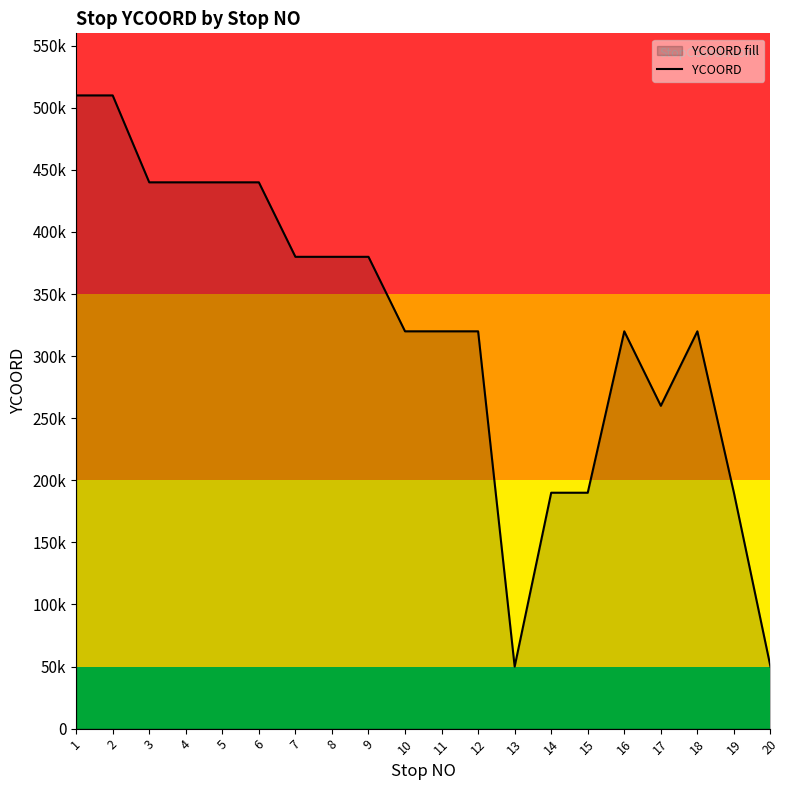

At which category does the chart reach its minimum across all series?

13